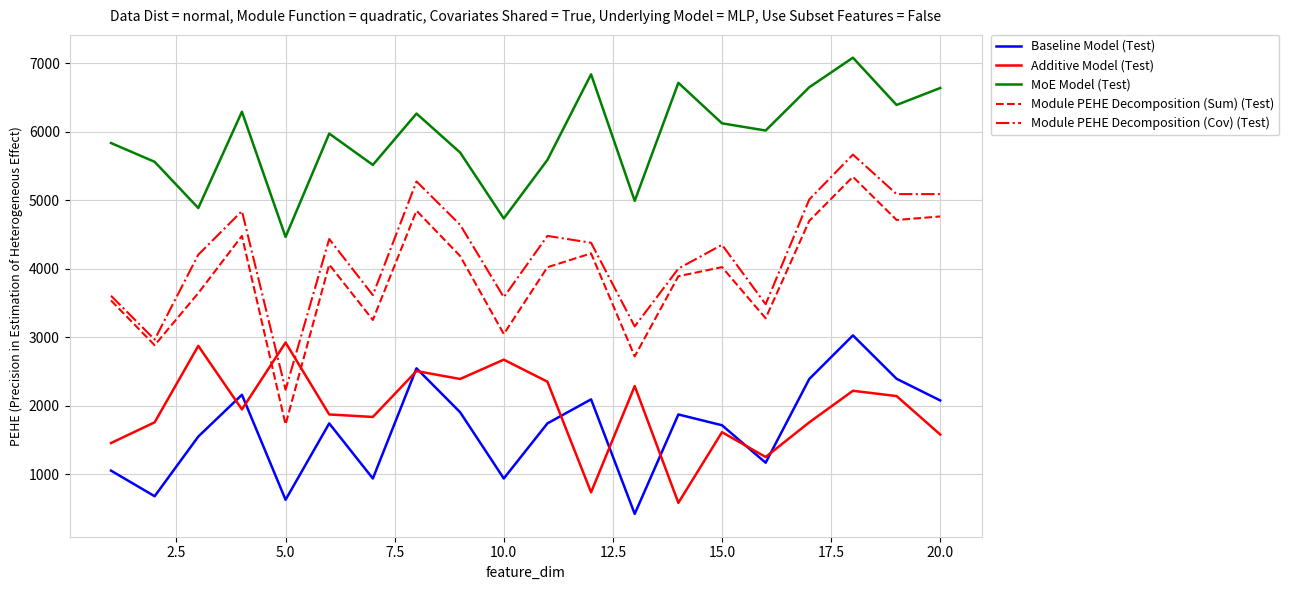

Which series has the largest range (max minus min)?

Module PEHE Decomposition (Sum) (Test)